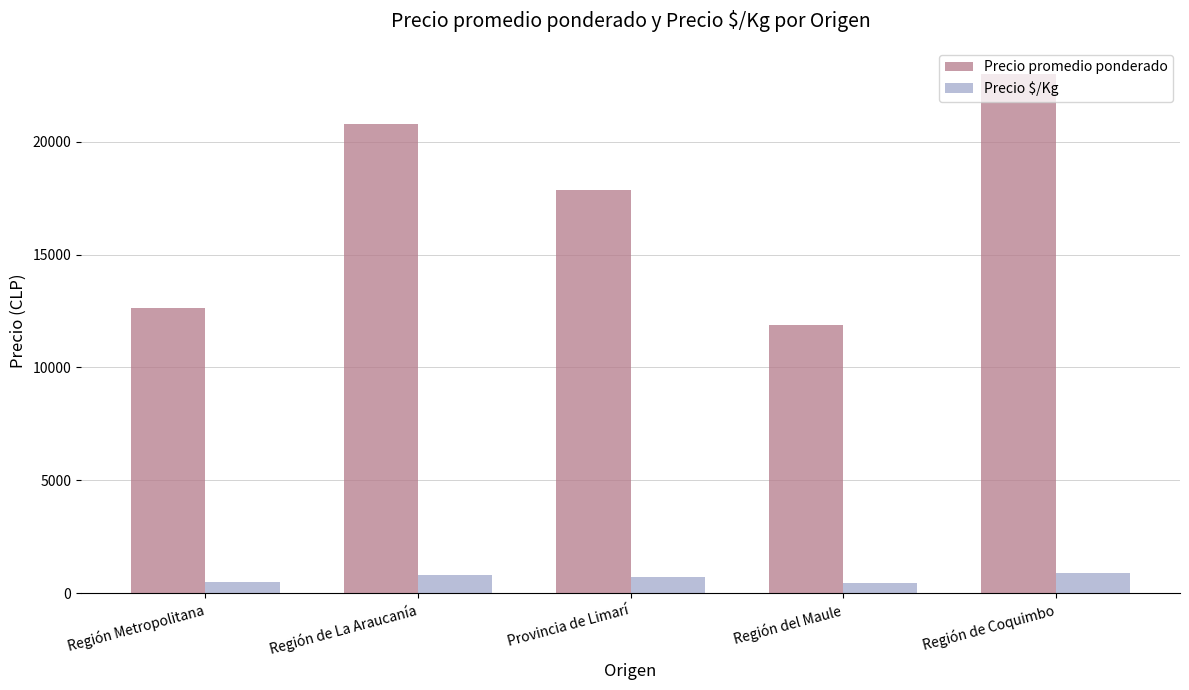

At which category is the sum across all series the highest?

Región de Coquimbo